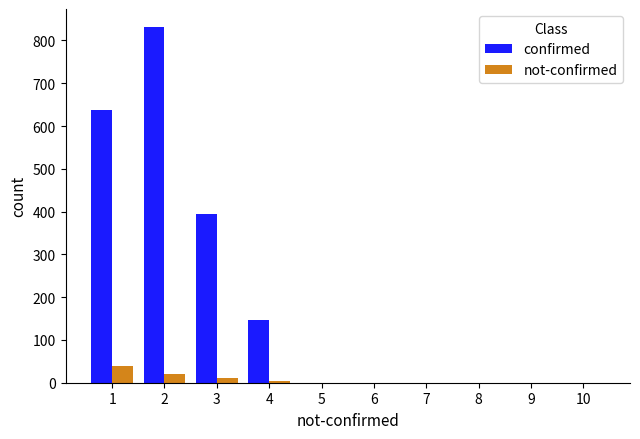

How many groups of bars are there?

10